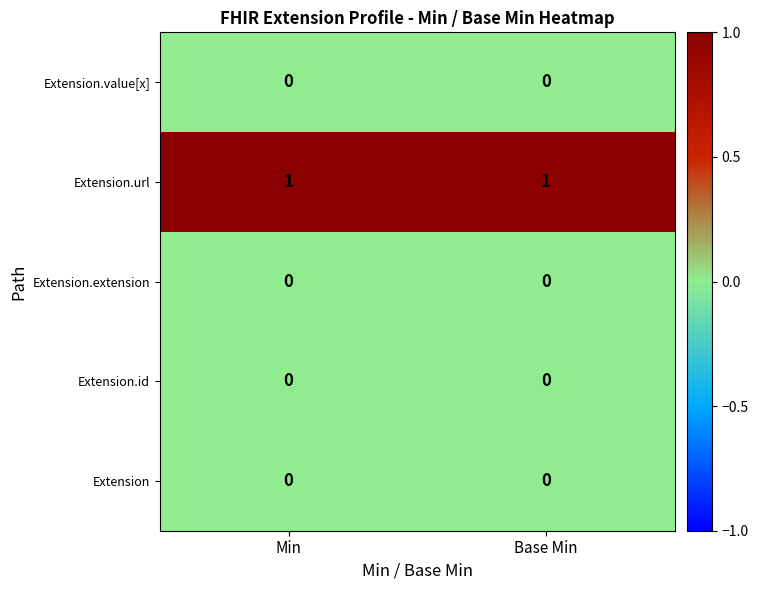

True or false: Extension.id has a value of 0 at Min.

True